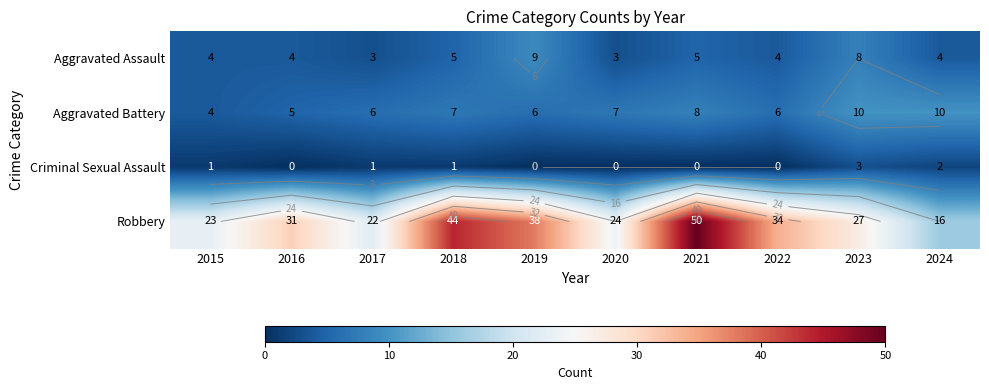

At 2016, list the series in order from largest to smallest.

Robbery, Aggravated Battery, Aggravated Assault, Criminal Sexual Assault